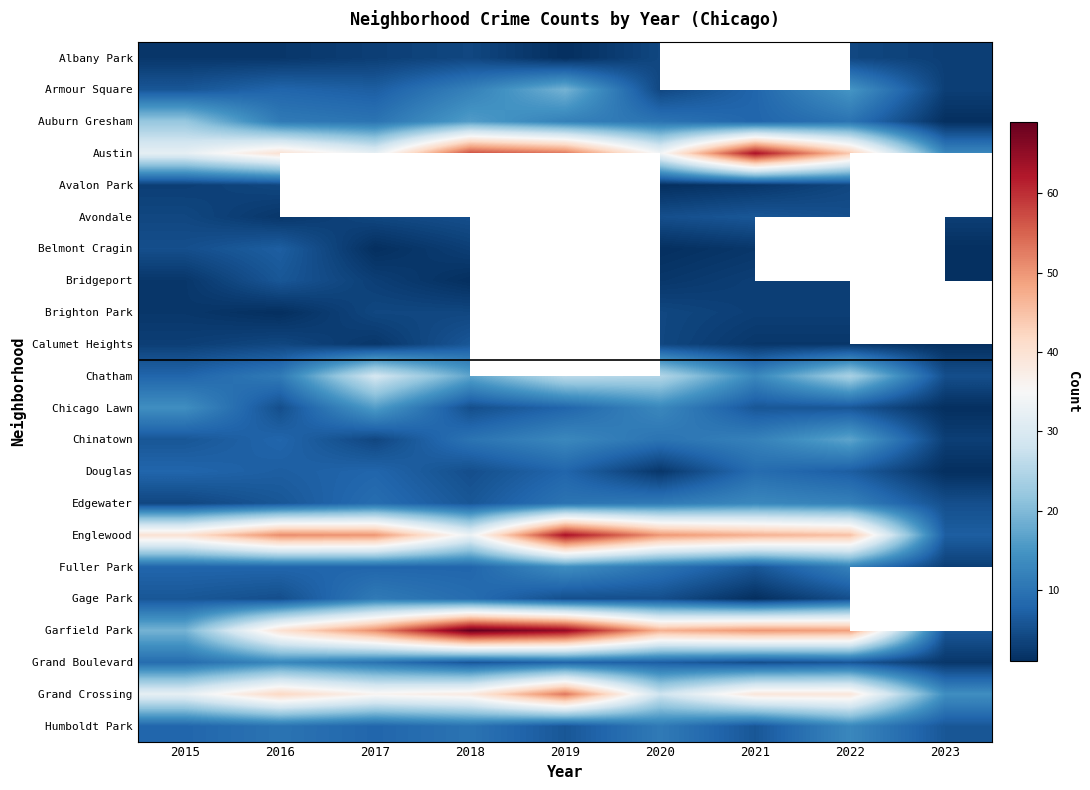

How many series are shown in this chart?

22